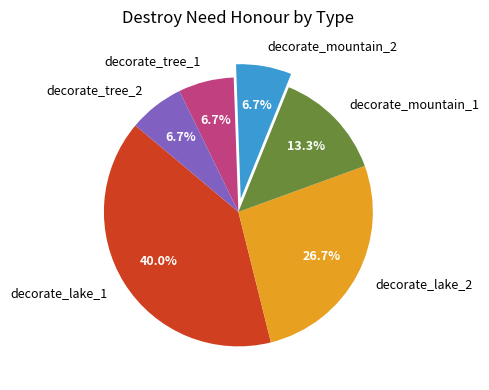

To the nearest percent, what portion does decorate_tree_1 represent?

7%